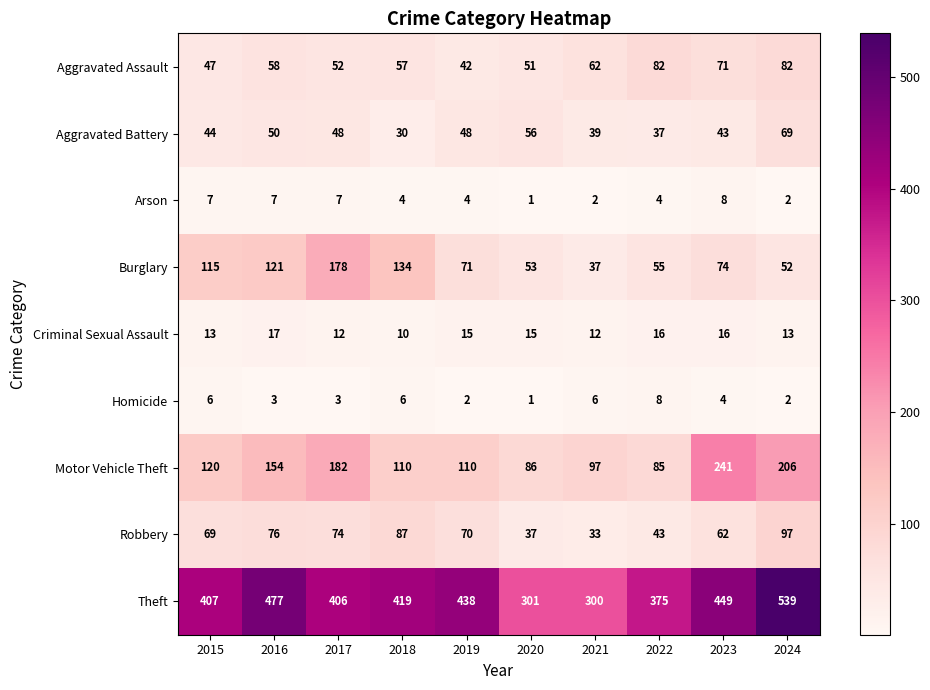

Which label corresponds to the largest value in the chart?

2024